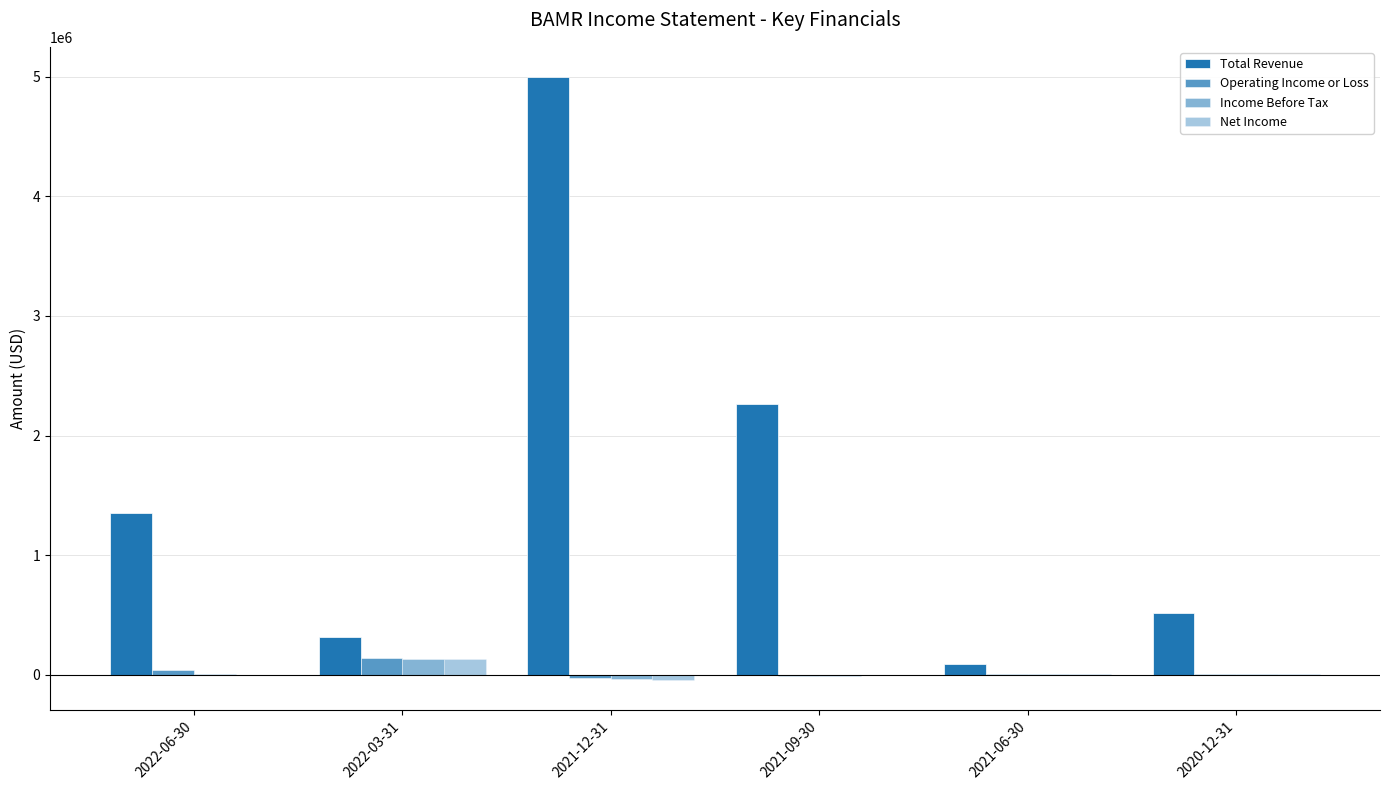

The value of Operating Income or Loss at 2022-03-31 is 66800. True or false?

False